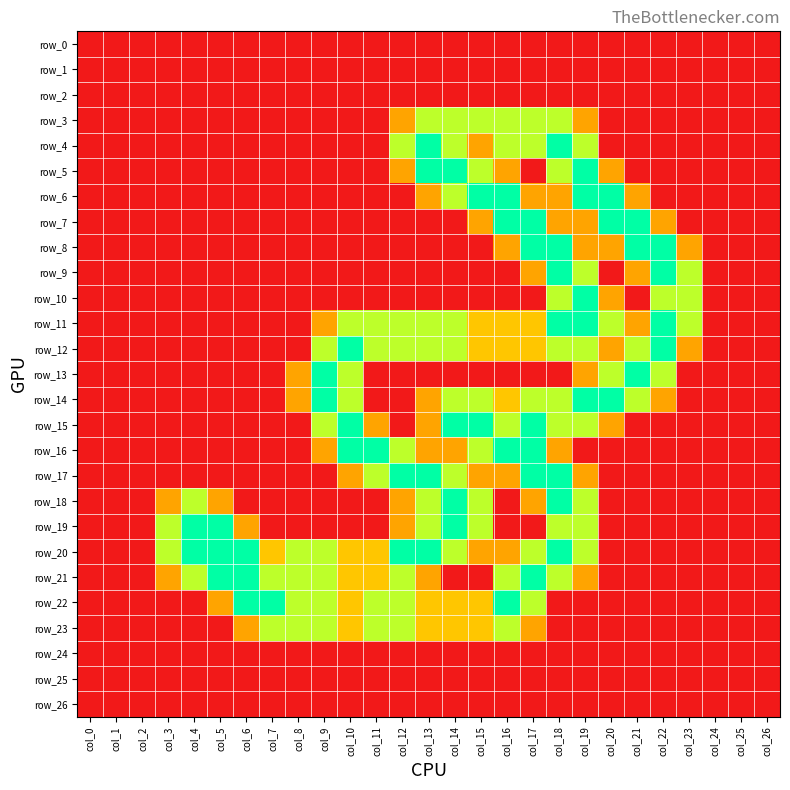

The value of row_2 at col_4 is 0.0. True or false?

True